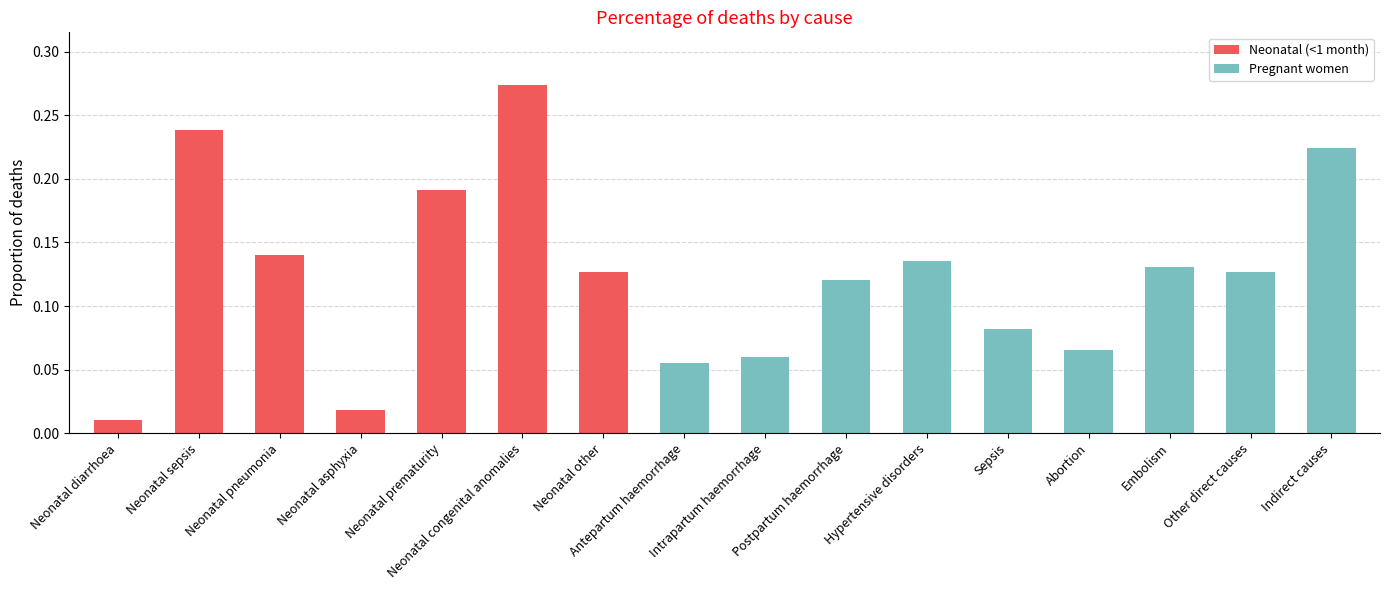

At Neonatal diarrhoea, list the series in order from largest to smallest.

Neonatal (<1 month), Pregnant women